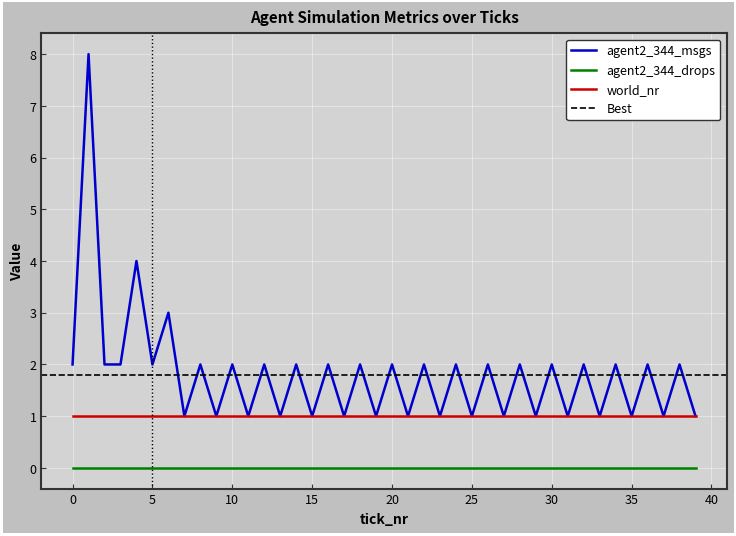

What is the sum of all world_nr values?

40